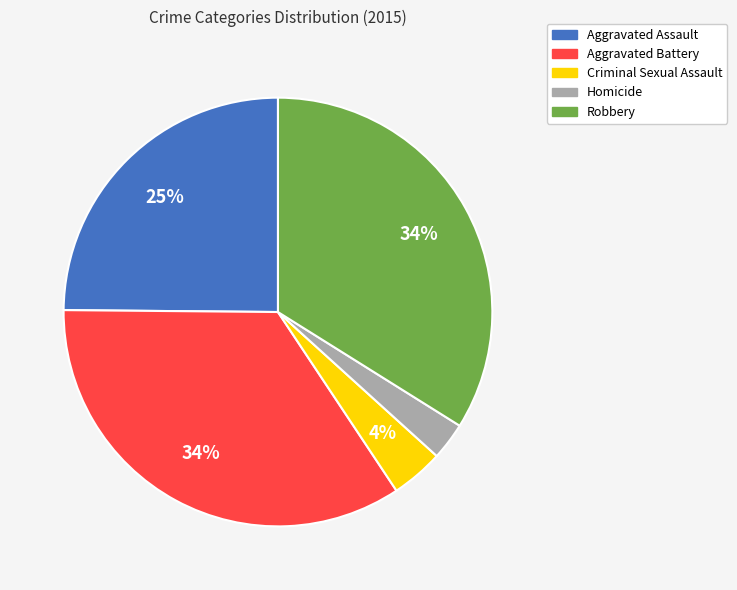

How many slices are in this pie chart?

5